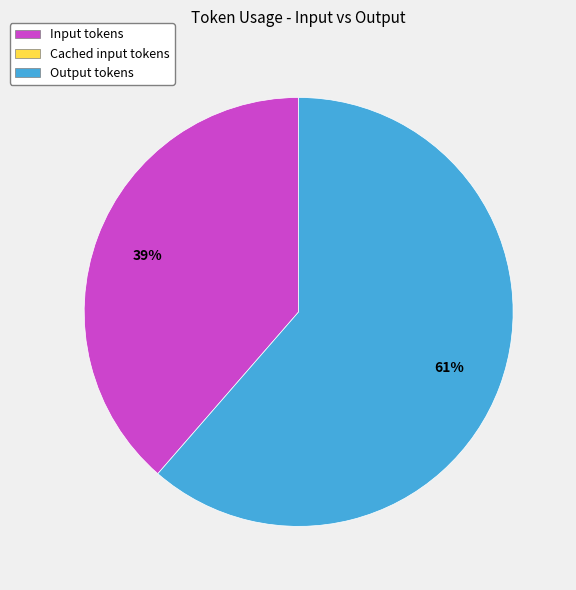

Is there any slice that represents more than half of the pie?

Yes